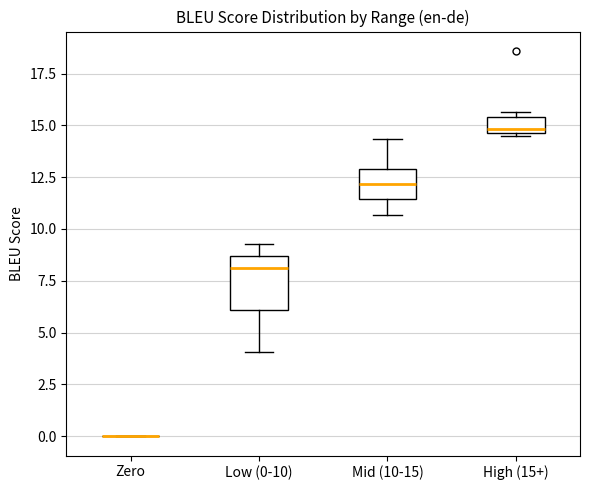

Where is the lower edge of the box for Low (0-10) on the y-axis? The values are not printed on the chart, so give them approximately, as read against the axis.

6.0